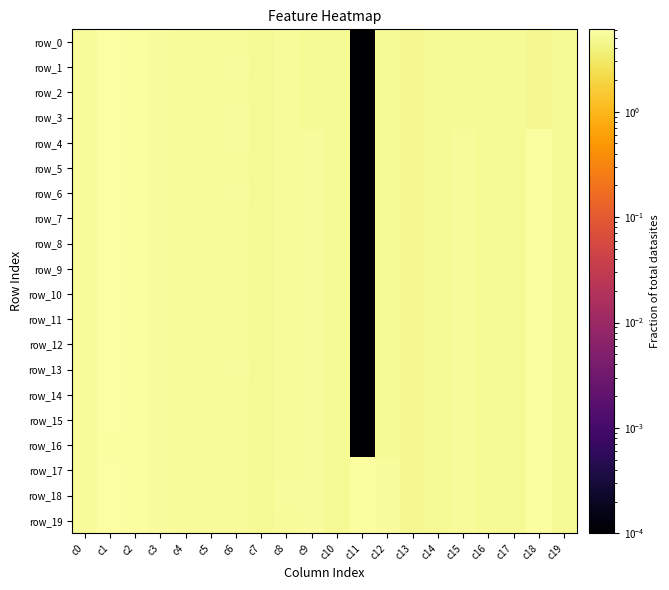

Reading right to left, list all the values displayed in this chart.

row_0: 5.1	4.8	5.0	5.1	5.0	5.1	4.8	4.9	0.0	5.1	5.1	5.3	4.9	5.3	5.2	5.3	5.4	5.6	6.0	5.3
row_1: 5.1	4.8	5.0	5.1	5.0	5.1	4.8	4.9	0.0	5.1	5.1	5.3	4.9	5.4	5.2	5.2	5.4	5.6	6.0	5.2
row_2: 5.1	4.8	5.0	5.1	5.0	5.1	4.8	4.9	0.0	5.1	5.1	5.3	4.9	5.3	5.1	5.2	5.4	5.6	6.0	5.2
row_3: 5.1	4.8	5.0	5.1	5.0	5.1	4.8	4.9	0.0	5.1	5.1	5.3	4.9	5.3	5.2	5.3	5.5	5.6	6.1	5.2
row_4: 5.1	5.7	5.0	5.1	5.1	5.1	4.8	4.9	0.0	5.1	5.5	5.3	4.9	5.4	5.2	5.3	5.4	5.6	6.0	5.2
row_5: 5.1	5.7	5.0	5.1	5.1	5.1	4.8	4.9	0.0	5.1	5.5	5.3	4.9	5.2	5.2	5.3	5.5	5.6	6.0	5.2
row_6: 5.1	5.7	5.0	5.1	5.1	5.1	4.8	4.9	0.0	5.1	5.5	5.3	4.9	5.4	5.1	5.2	5.4	5.6	6.0	5.2
row_7: 5.1	5.8	5.0	5.1	5.1	5.1	4.8	4.9	0.0	5.1	5.5	5.3	4.9	5.3	5.1	5.2	5.5	5.6	6.0	5.1
row_8: 5.1	5.8	5.0	5.1	5.1	5.1	4.8	4.9	0.0	5.1	5.5	5.3	4.9	5.3	5.1	5.2	5.4	5.6	6.0	5.2
row_9: 5.1	5.8	5.0	5.1	5.1	5.1	4.8	4.9	0.0	5.1	5.5	5.3	4.9	5.3	5.1	5.2	5.4	5.6	6.0	5.2
row_10: 5.1	5.8	5.0	5.1	5.1	5.1	4.8	4.9	0.0	5.1	5.5	5.3	4.9	5.3	5.1	5.2	5.4	5.6	6.0	5.2
row_11: 5.1	5.8	5.0	5.1	5.1	5.1	4.8	4.9	0.0	5.1	5.5	5.3	4.9	5.3	5.1	5.2	5.4	5.6	6.0	5.2
row_12: 5.1	5.8	5.0	5.1	5.1	5.1	4.8	4.9	0.0	5.1	5.5	5.3	4.9	5.3	5.1	5.2	5.5	5.6	6.0	5.2
row_13: 5.1	5.8	5.0	5.1	5.1	5.1	4.8	4.9	0.0	5.1	5.5	5.3	4.9	5.3	5.1	5.2	5.5	5.6	6.0	5.2
row_14: 5.1	5.8	5.0	5.1	5.1	5.1	4.8	4.9	0.0	5.1	5.5	5.3	4.9	5.2	5.1	5.2	5.5	5.6	6.1	5.2
row_15: 5.1	5.8	5.0	5.1	5.1	5.1	4.8	4.9	0.0	5.1	5.5	5.3	4.9	5.3	5.2	5.3	5.5	5.6	6.0	5.2
row_16: 5.1	5.8	5.0	5.1	5.1	5.1	4.8	4.9	0.0	5.1	5.5	5.3	4.9	5.2	5.2	5.3	5.5	5.6	5.8	5.2
row_17: 5.1	5.8	5.0	5.1	5.1	5.1	4.8	5.4	5.7	5.1	5.5	5.3	4.9	5.2	5.2	5.3	5.5	5.6	5.8	5.2
row_18: 5.1	5.8	5.0	5.1	5.1	5.1	4.8	5.4	5.7	5.1	5.5	5.3	4.9	5.2	5.2	5.2	5.5	5.6	5.9	5.2
row_19: 5.1	5.8	5.0	5.1	5.1	5.1	4.8	5.4	5.6	5.1	5.5	5.3	4.9	5.1	5.1	5.2	5.4	5.6	6.0	5.2